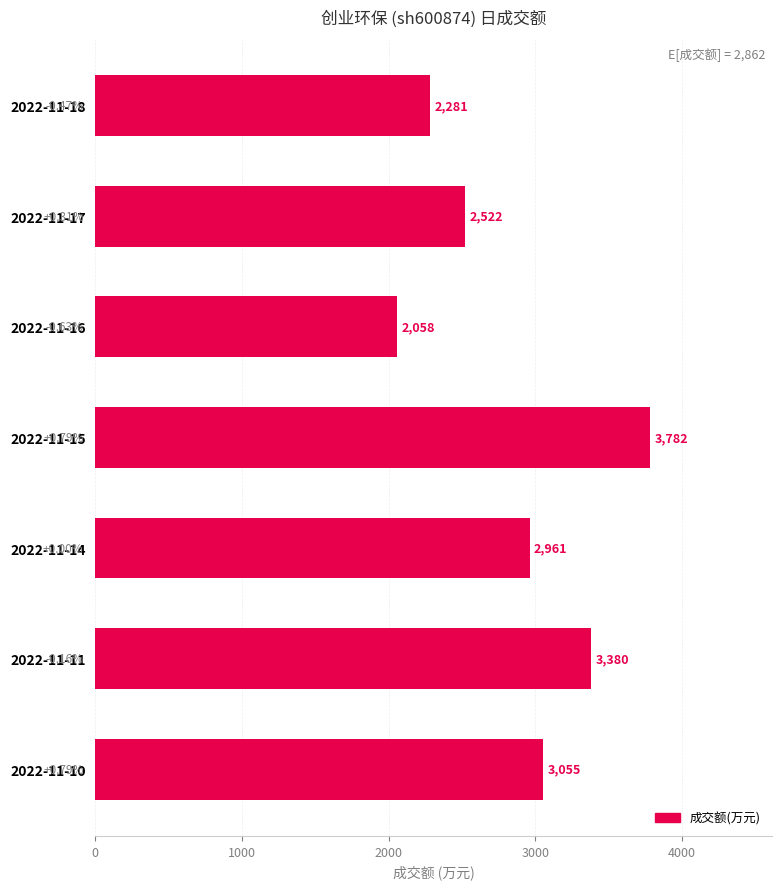

What is the difference between the values at 2022-11-11 and 2022-11-15?

402